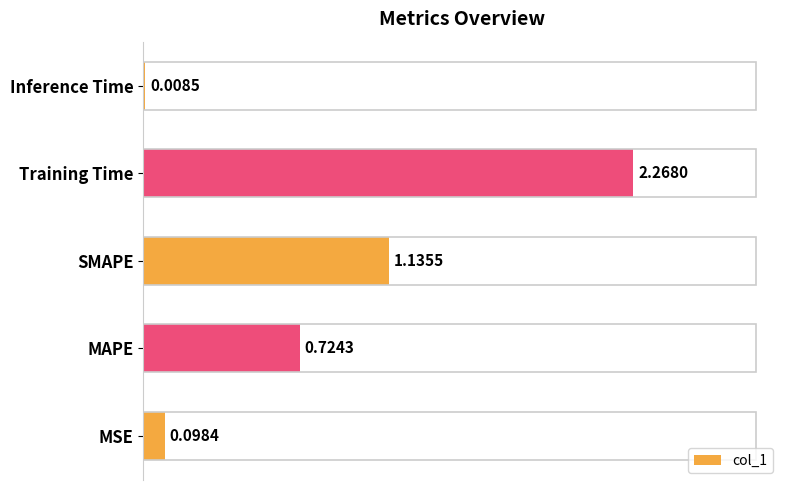

Are the bars horizontal?

Yes